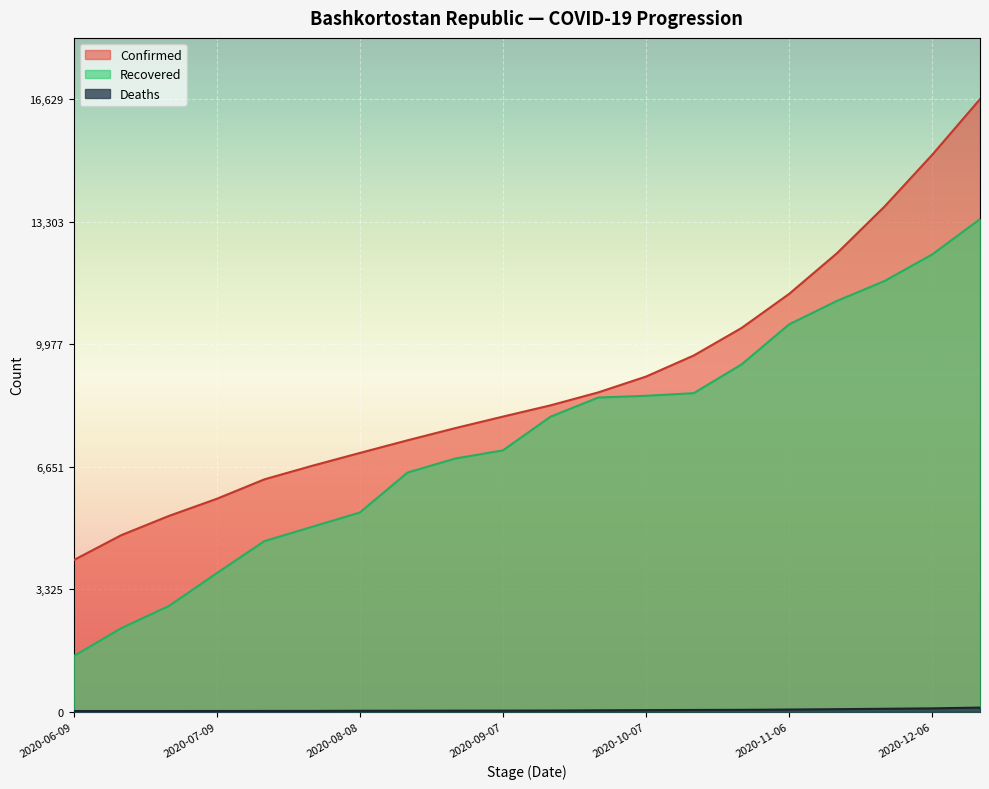

Where is Deaths nearest to the value 64?

2020-11-16